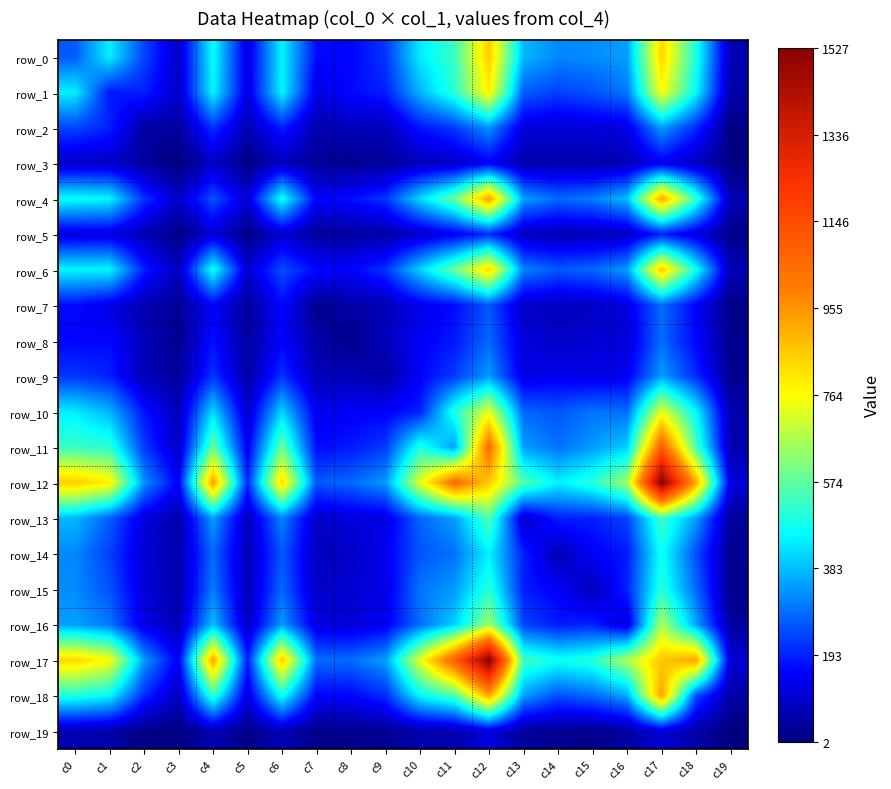

How many categories are shown in the chart?

20